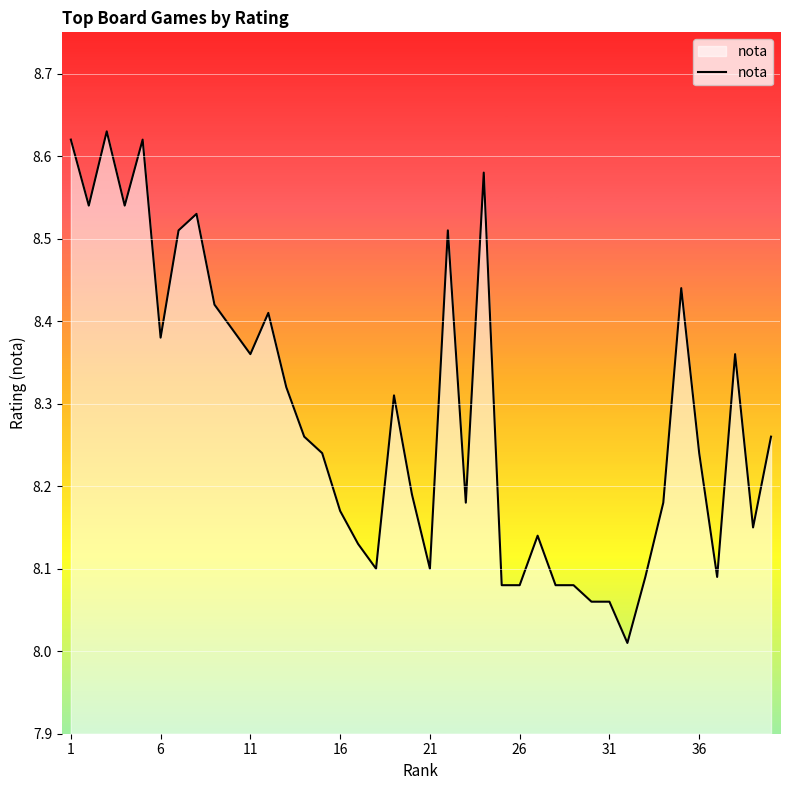

Does the chart display data point markers on the line(s)?

No